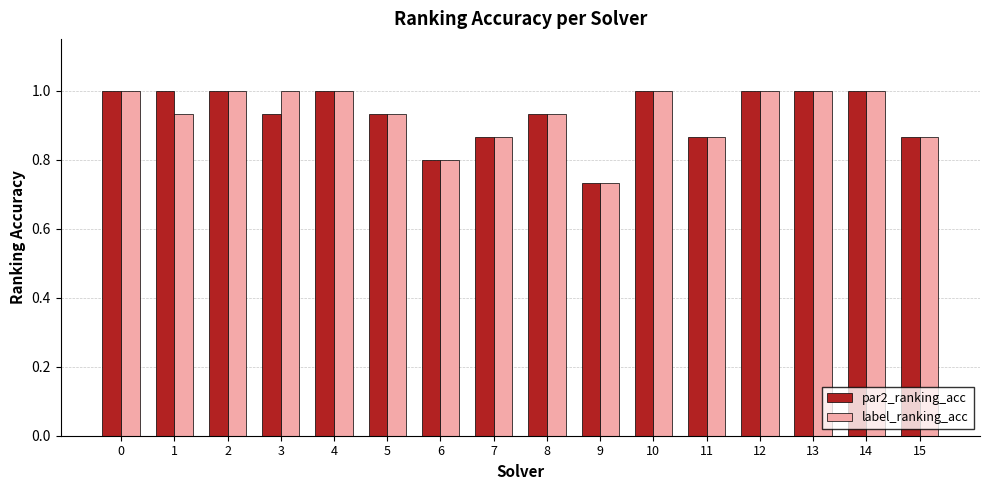

What is the value of the label_ranking_acc bar at the 11th from the left?

1.0